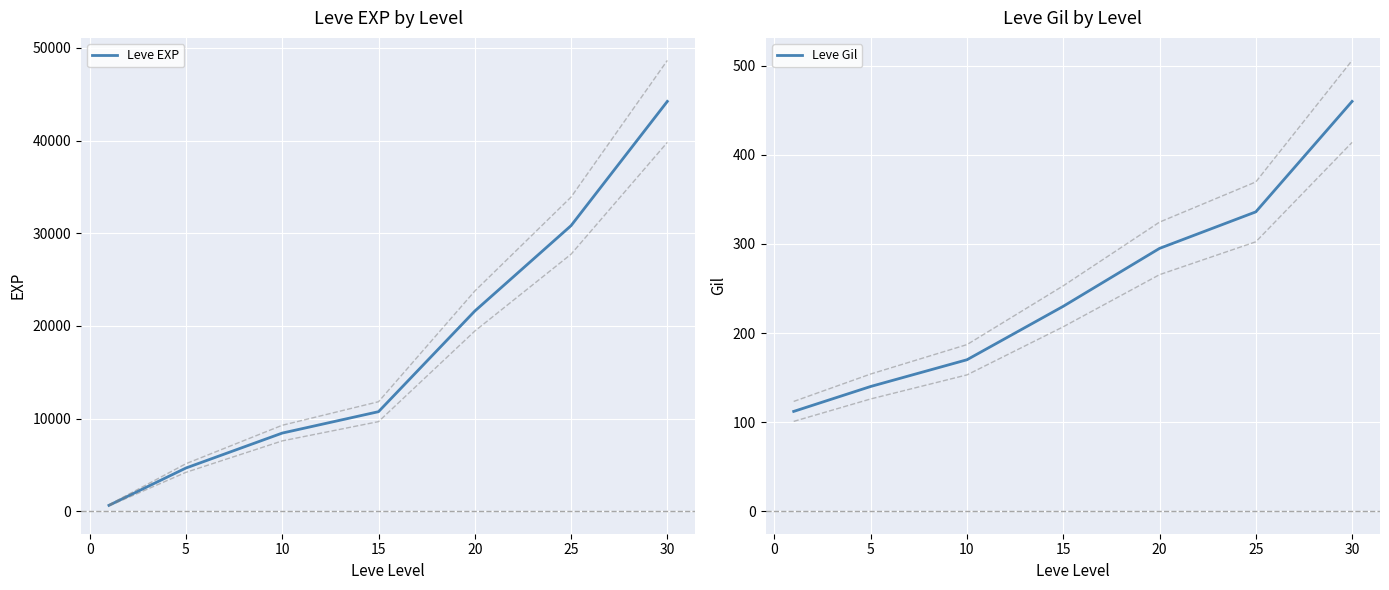

Reading left to right, list all the values displayed in this chart.

Leve EXP: 630	4660	8430	10740	21600	30820	44230
Leve Gil: 112	140	170	230	295	336	460